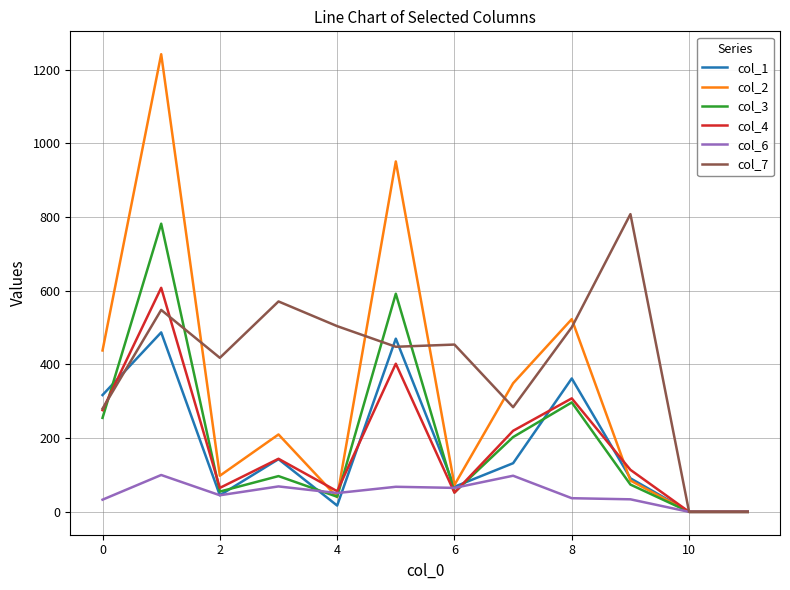

What is the highest value of the col_2 series?

1242